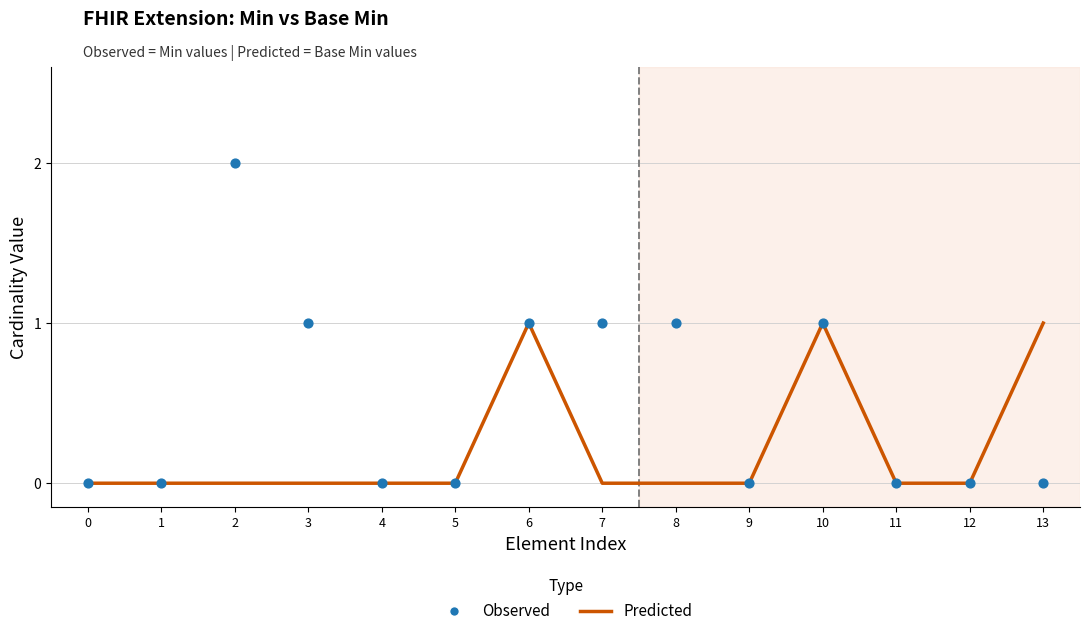

Which series contains the highest Y value?

Observed